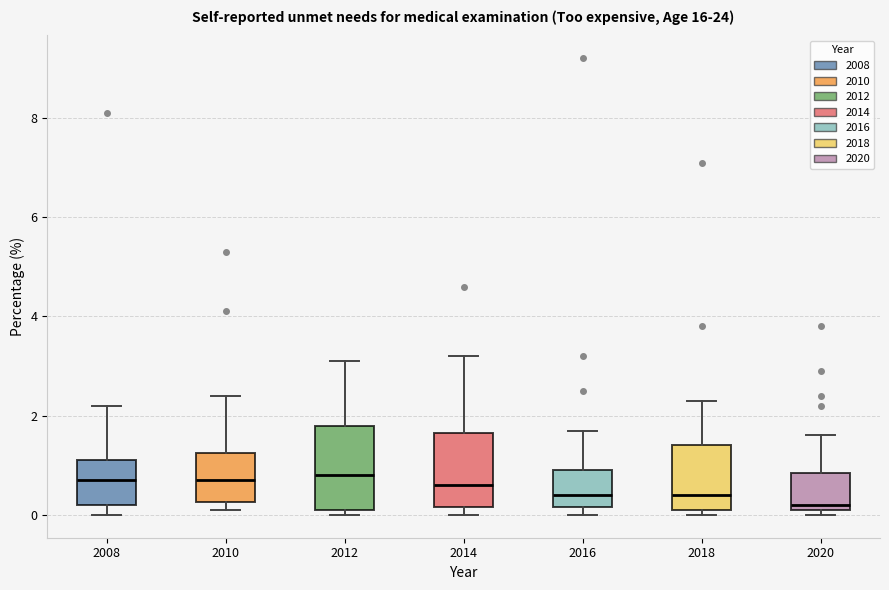

Where is the upper edge of the box at x = 2014 on the y-axis? The values are not printed on the chart, so give them approximately, as read against the axis.

1.6